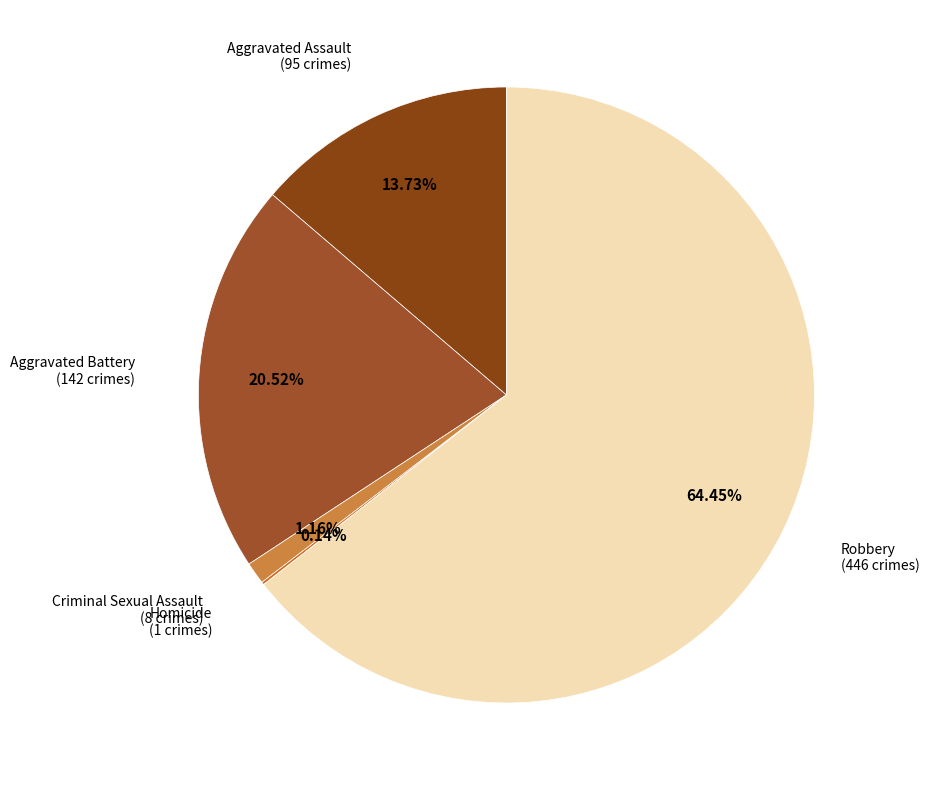

Is there a majority slice in this chart?

Yes